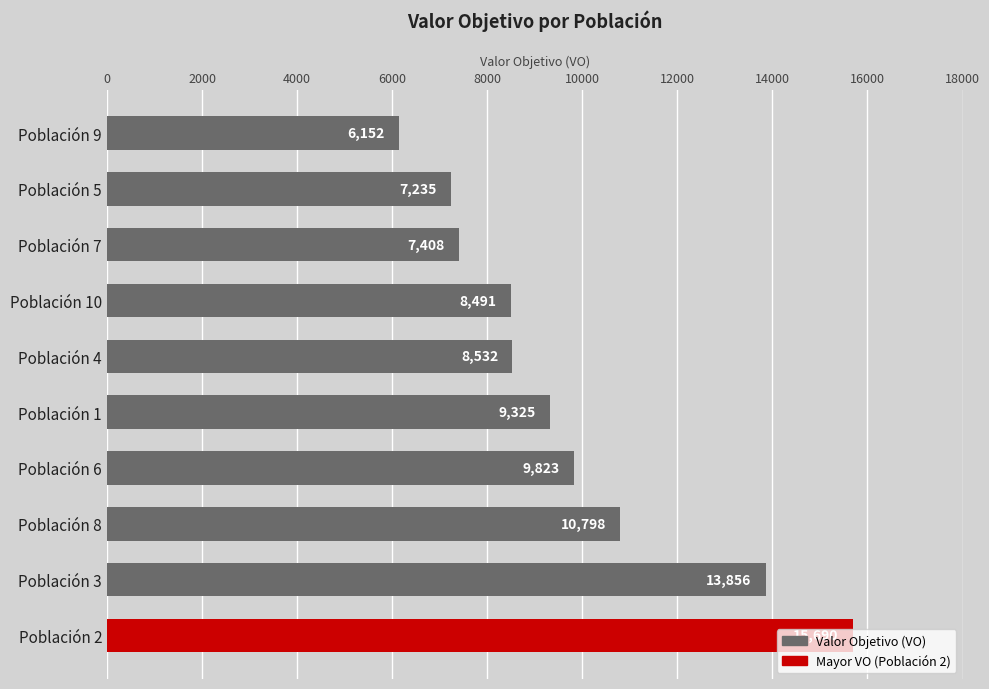

List the labels in order of value, largest first.

Población 2, Población 3, Población 8, Población 6, Población 1, Población 4, Población 10, Población 7, Población 5, Población 9